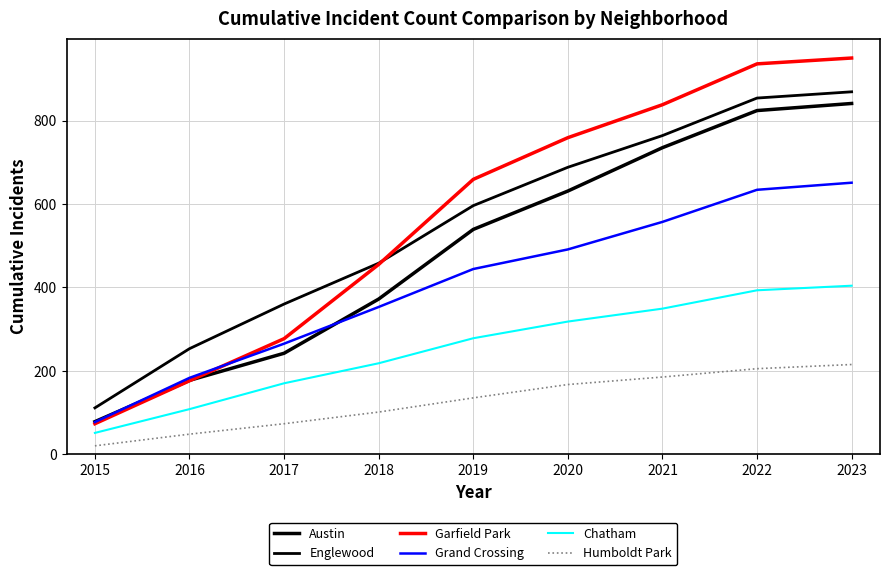

How many lines are shown in the chart?

6